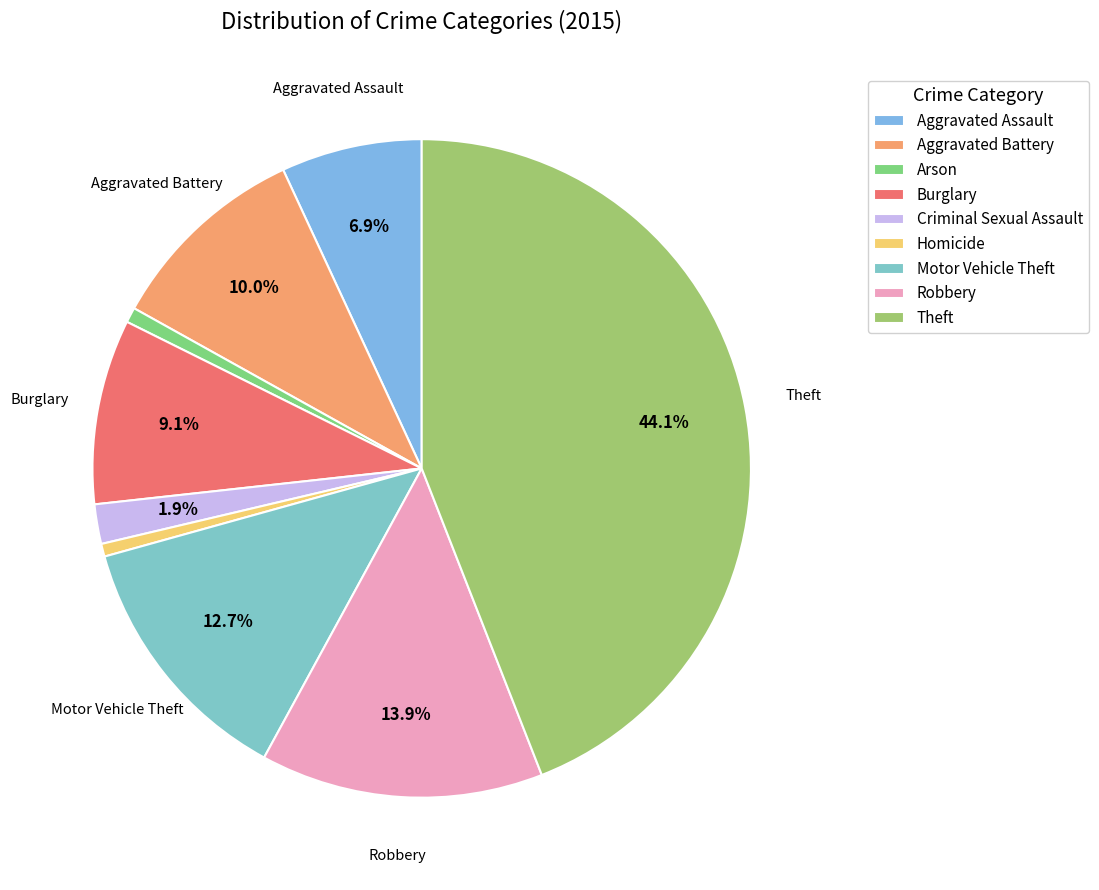

To the nearest percent, what is the average slice percentage?

11%